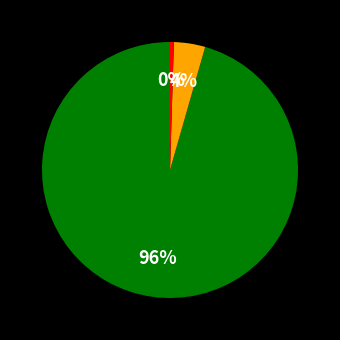

Is there any slice that represents more than half of the pie?

Yes